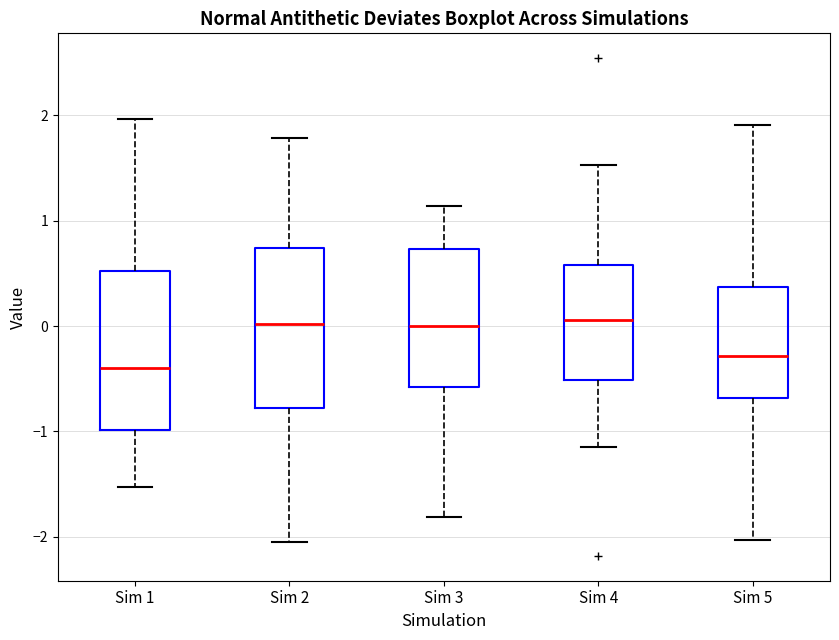

Where is the lower edge of the box for Sim 2 on the y-axis? The values are not printed on the chart, so give them approximately, as read against the axis.

-0.8